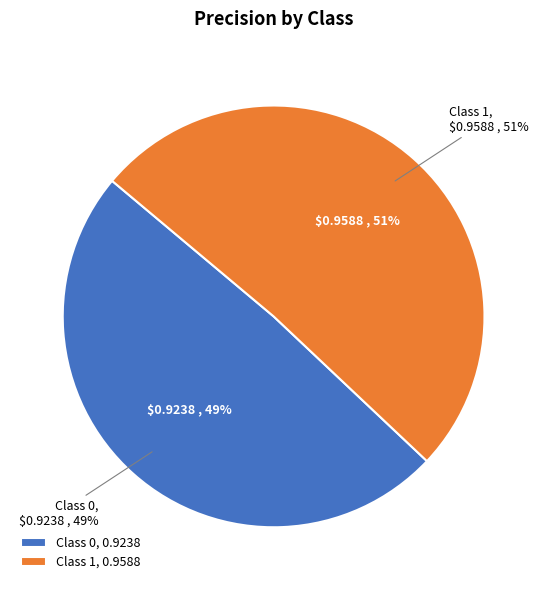

Do 0 and 1 together represent more than half of the pie?

Yes